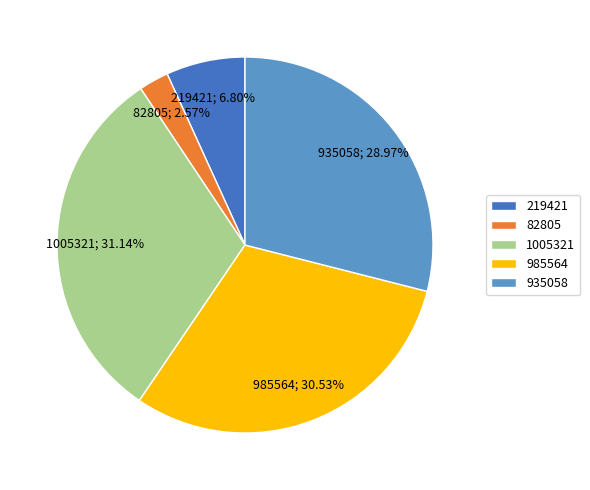

Count the number of slices in the pie.

5